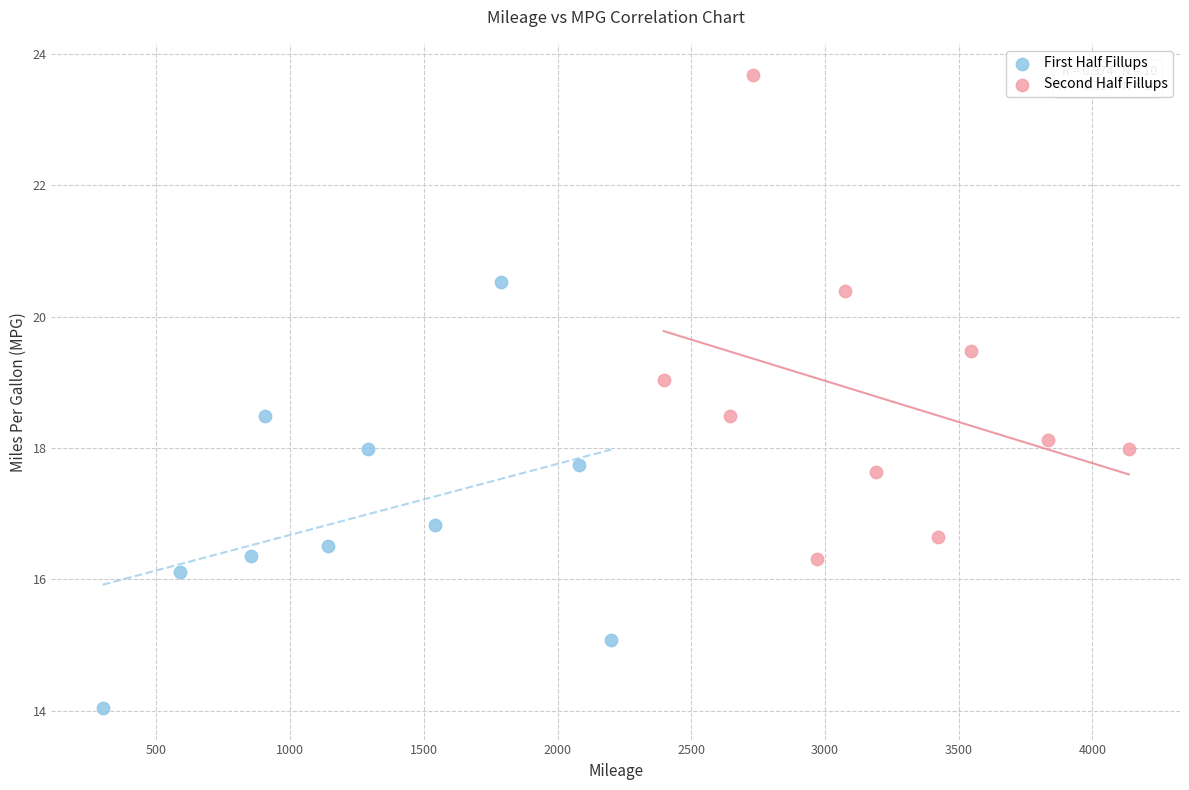

Which series reaches the minimum Y coordinate?

First Half Fillups